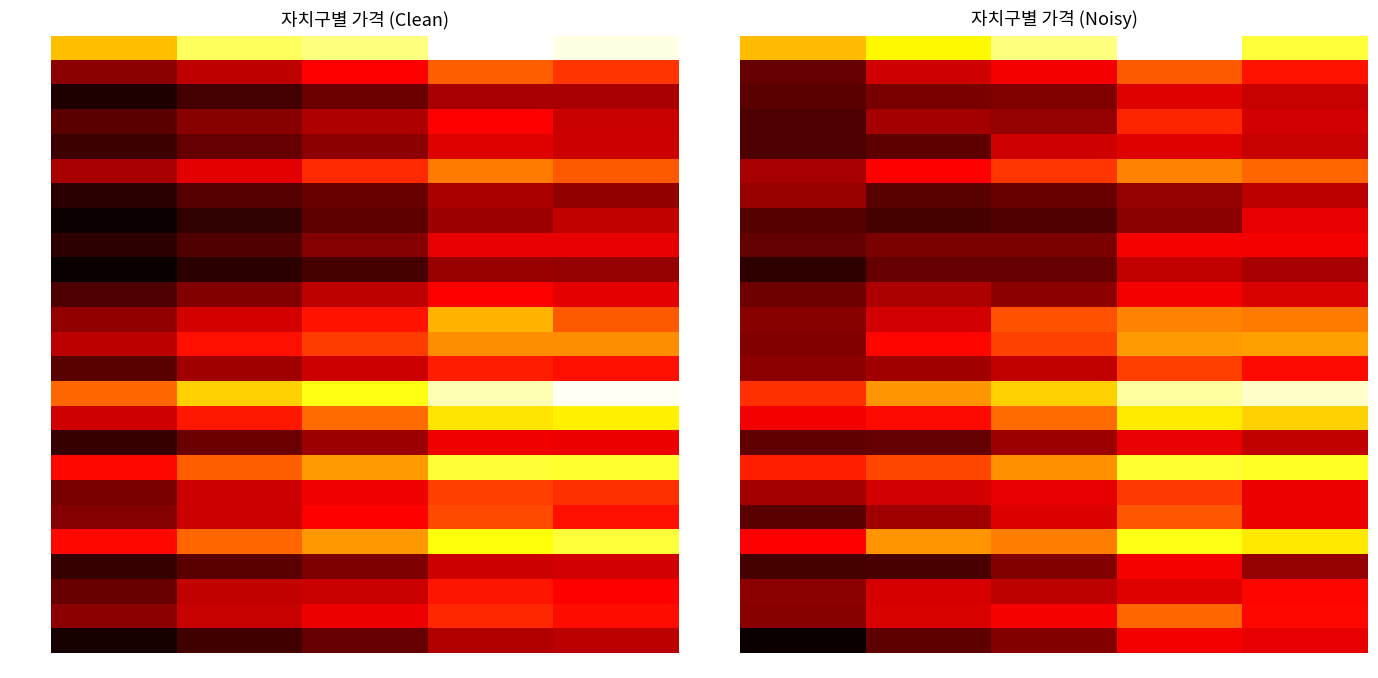

Which series has the largest total across all categories?

강남구